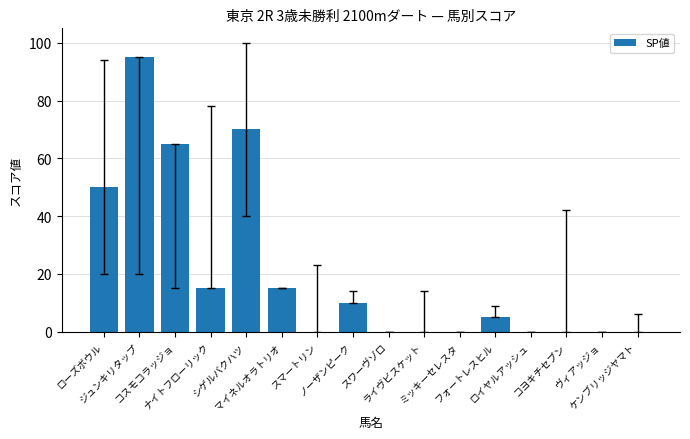

True or false: the data shows 0 at ケンブリッジヤマト.

True